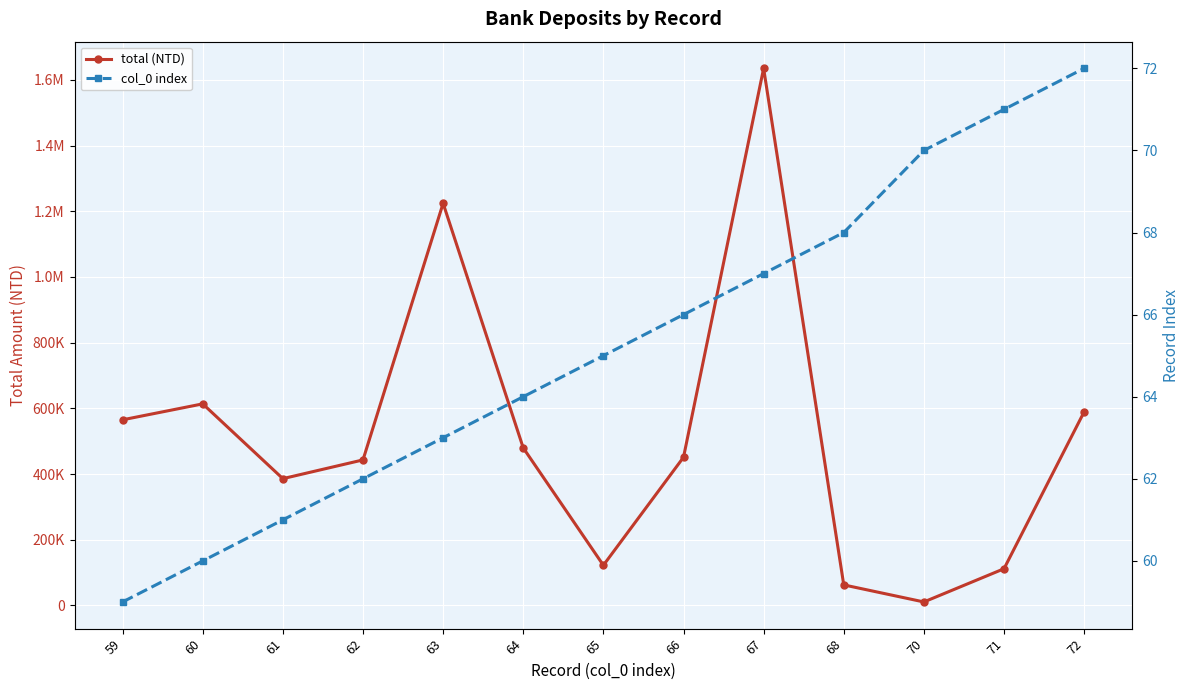

True or false: col_0 index and total (NTD) intersect in this chart.

False